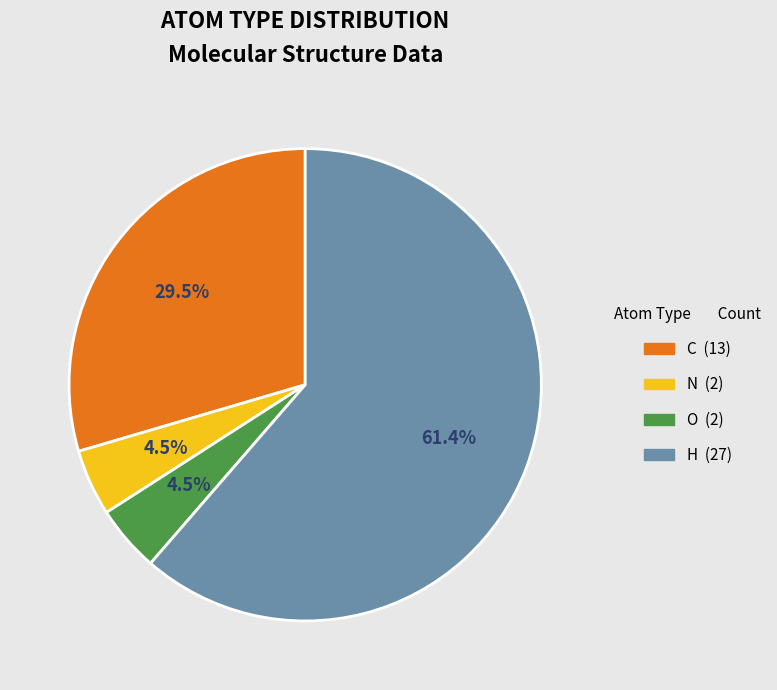

To the nearest percent, what is the average slice percentage?

25%